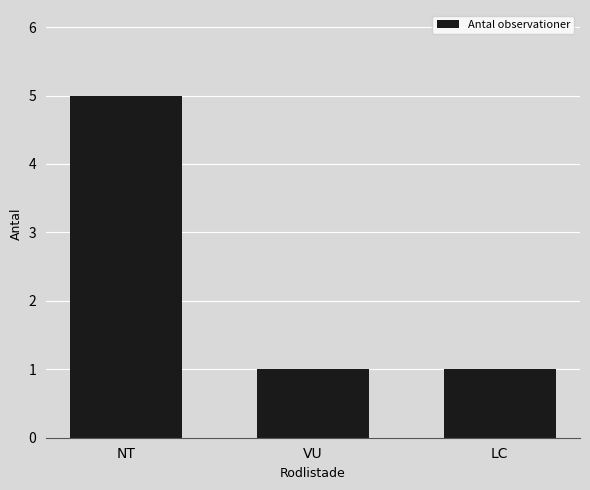

Count the values in the range 1 to 5.

3